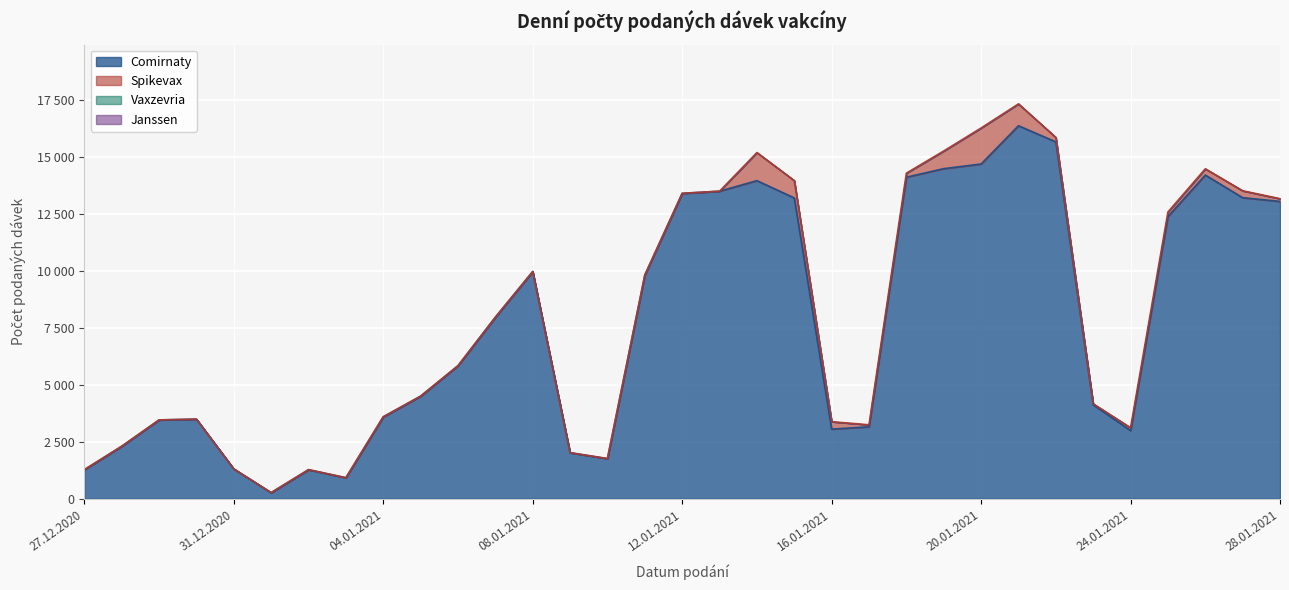

List the labels in order of Spikevax value, smallest first.

27.12.2020, 28.12.2020, 29.12.2020, 30.12.2020, 31.12.2020, 02.01.2021, 03.01.2021, 06.01.2021, 07.01.2021, 08.01.2021, 09.01.2021, 10.01.2021, 11.01.2021, 12.01.2021, 13.01.2021, 01.01.2021, 05.01.2021, 04.01.2021, 23.01.2021, 17.01.2021, 28.01.2021, 24.01.2021, 18.01.2021, 22.01.2021, 25.01.2021, 26.01.2021, 27.01.2021, 16.01.2021, 15.01.2021, 19.01.2021, 21.01.2021, 14.01.2021, 20.01.2021